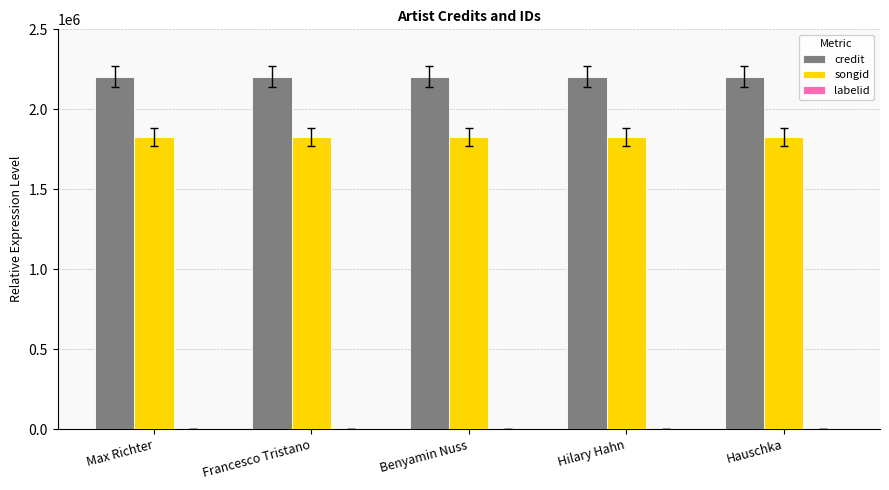

What is the sum of all credit values?

11015700